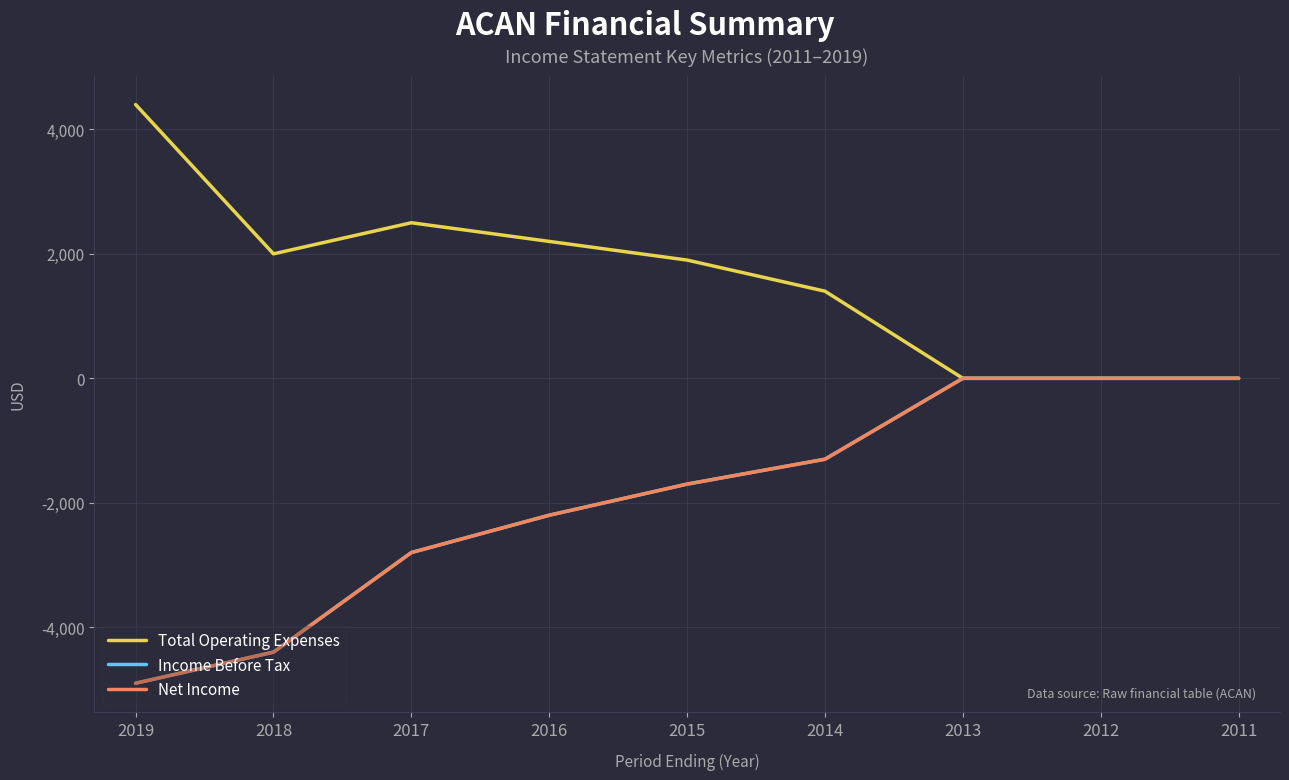

Reading left to right, what are all the values shown in this chart?

Total Operating Expenses: 2019=4400	2018=2000	2017=2500	2016=2200	2015=1900	2014=1400	2013=0	2012=0	2011=0
Income Before Tax: 2019=-4900	2018=-4400	2017=-2800	2016=-2200	2015=-1700	2014=-1300	2013=0	2012=0	2011=0
Net Income: 2019=-4900	2018=-4400	2017=-2800	2016=-2200	2015=-1700	2014=-1300	2013=0	2012=0	2011=0